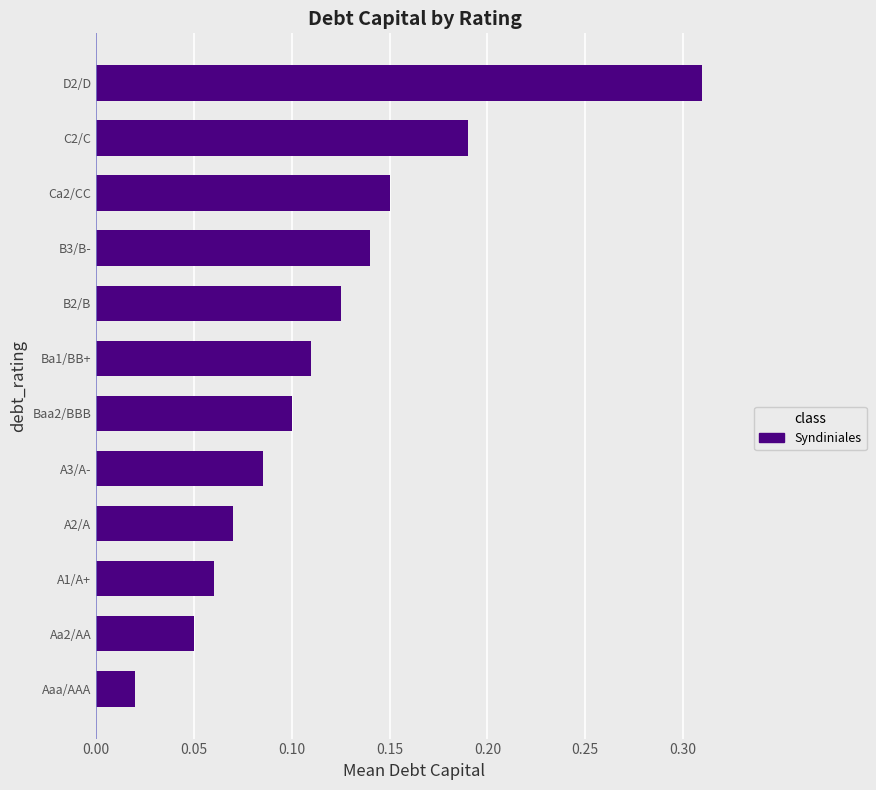

Where is the data nearest to the value 0?

Aaa/AAA